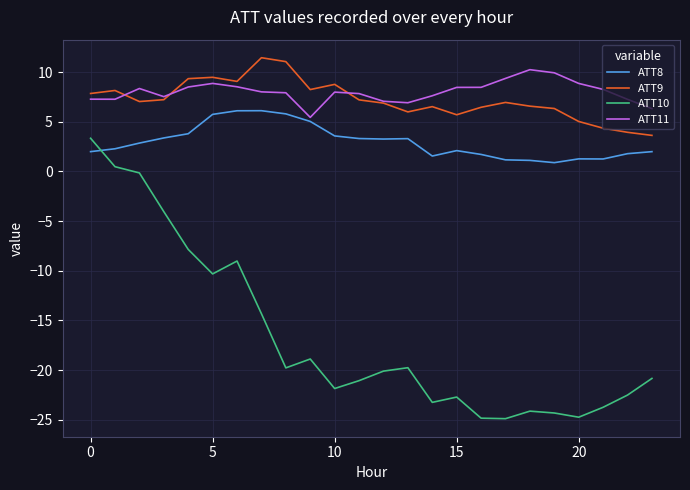

True or false: ATT10 and ATT11 cross at least once.

False